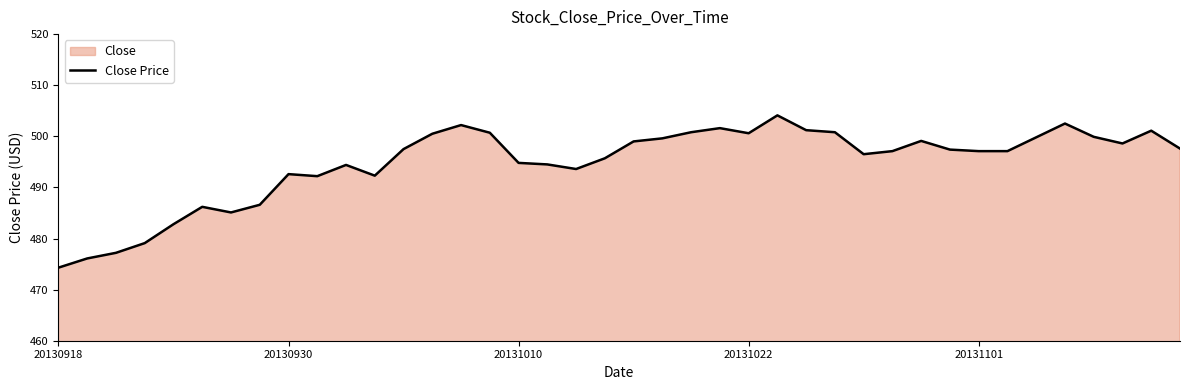

What is the minimum value shown in the chart?

474.3